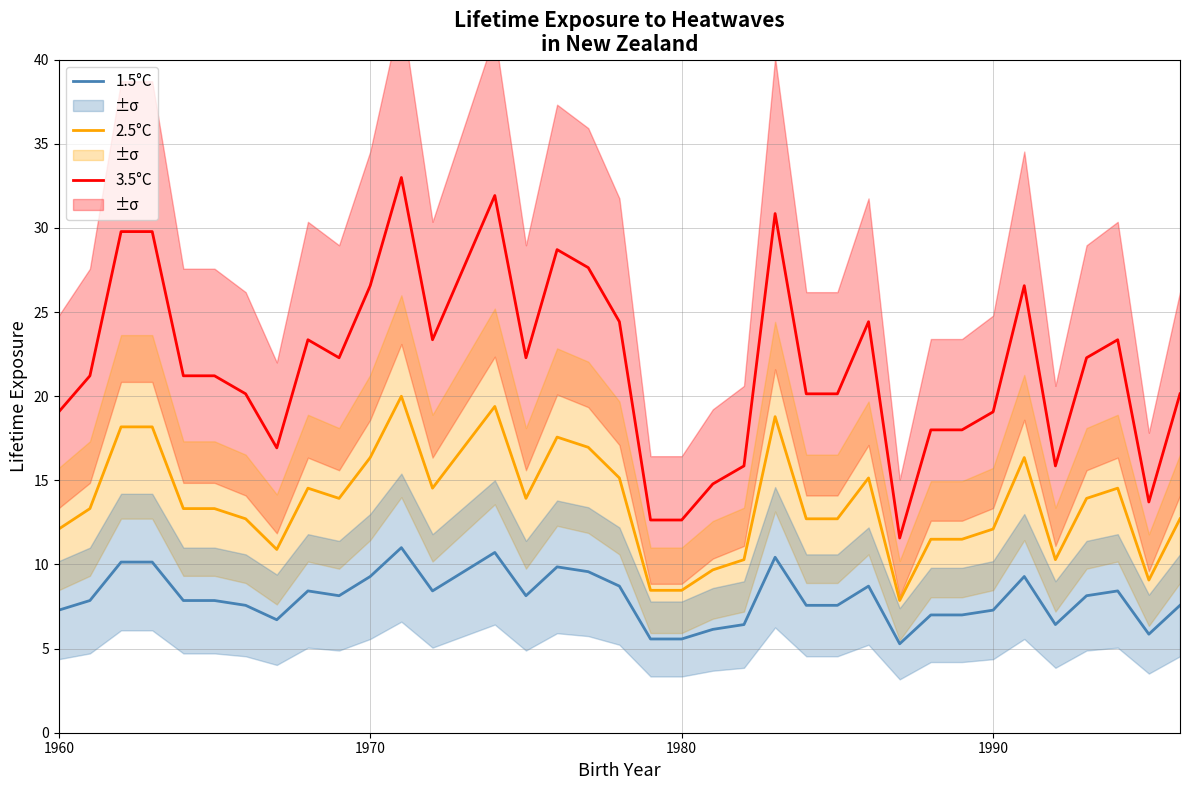

List the series in order of their peak value, highest first.

3.5°C, 2.5°C, 1.5°C